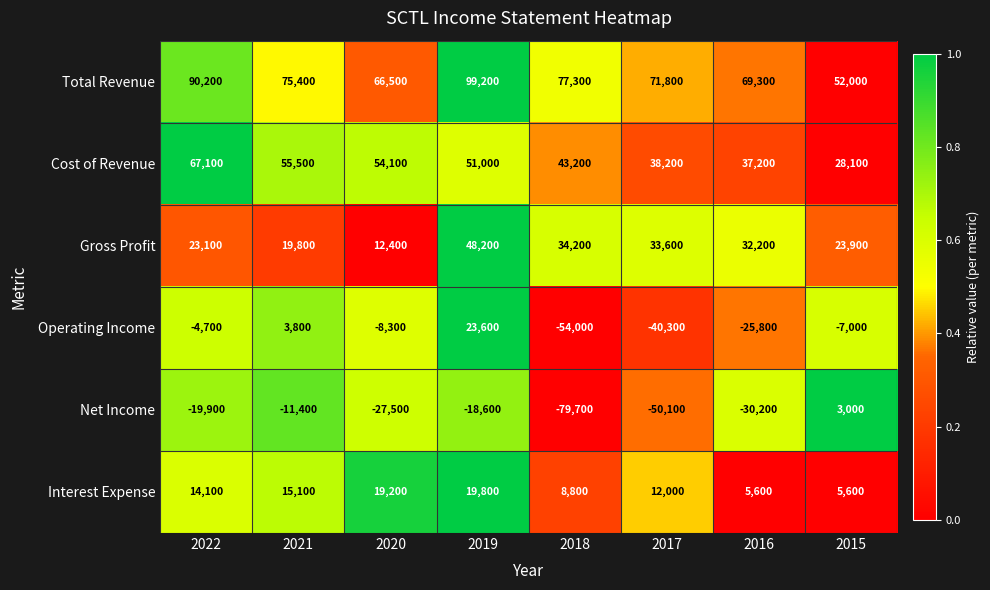

What is the sum of the Operating Income values at 2020 and 2015?

-15300